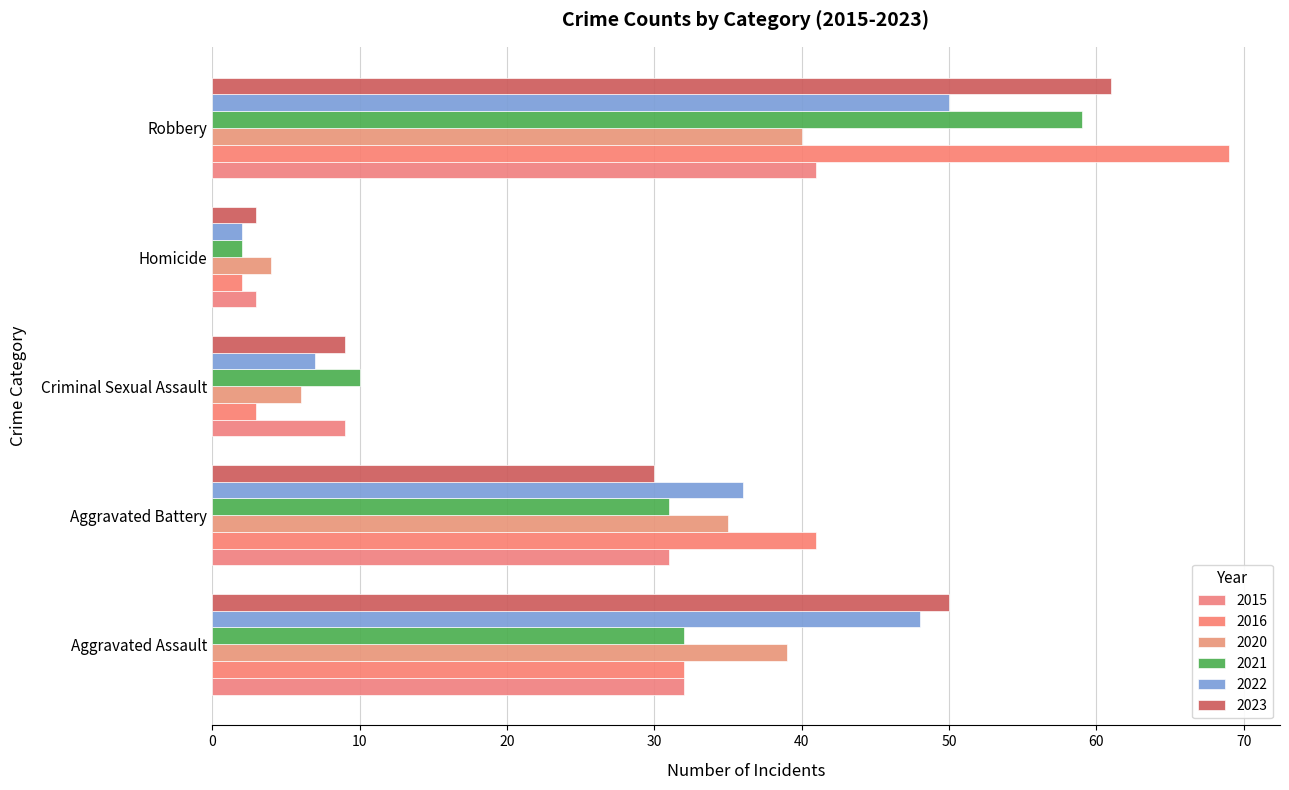

How many series are shown in this chart?

6